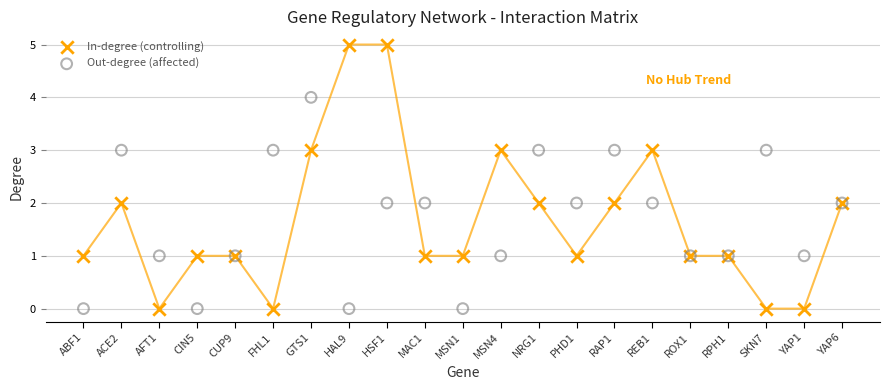

Which series reaches the maximum Y coordinate?

In-degree (controlling)